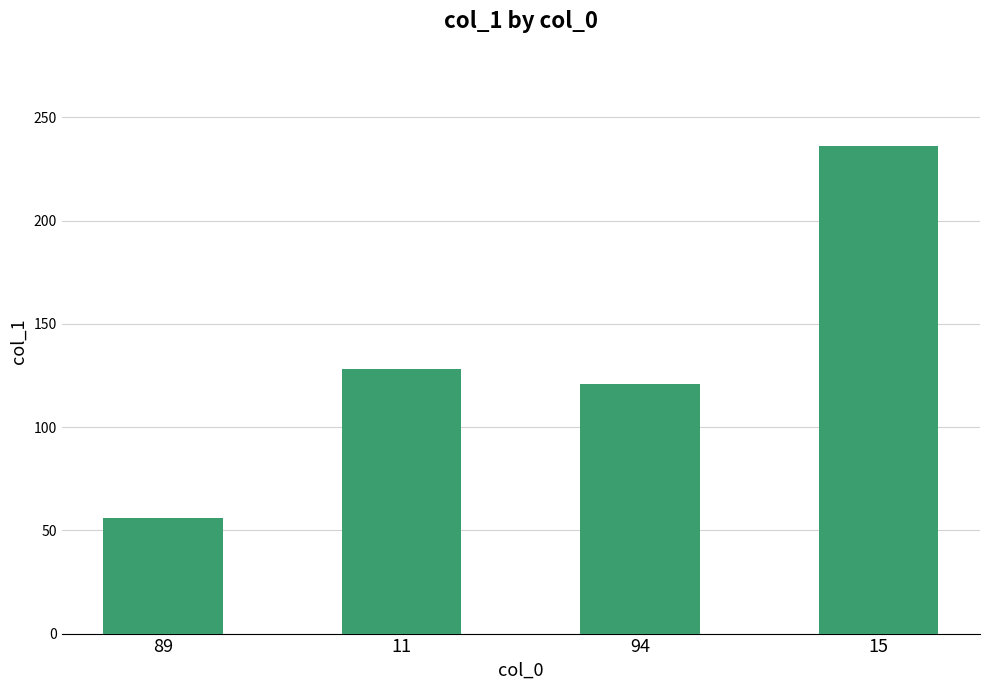

Reading right to left, transcribe all the data shown in this chart.

15=236	94=121	11=128	89=56